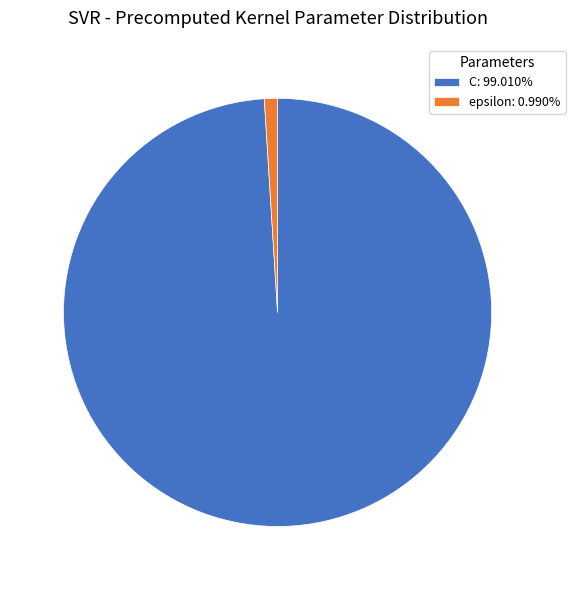

Approximately how many times larger is the value at C: 99.010% compared to epsilon: 0.990%?

100.0